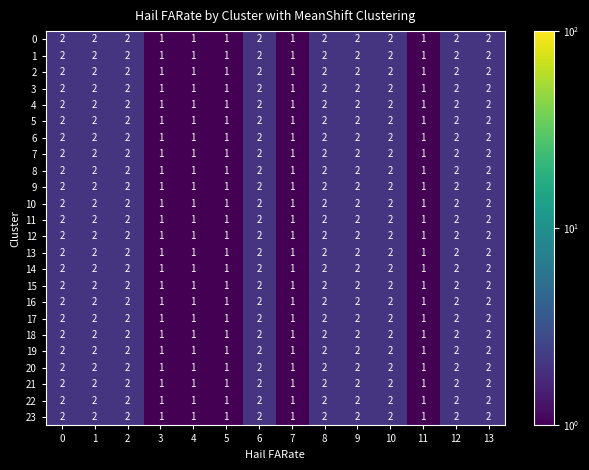

The 8 series shows 1 at 3. True or false?

True